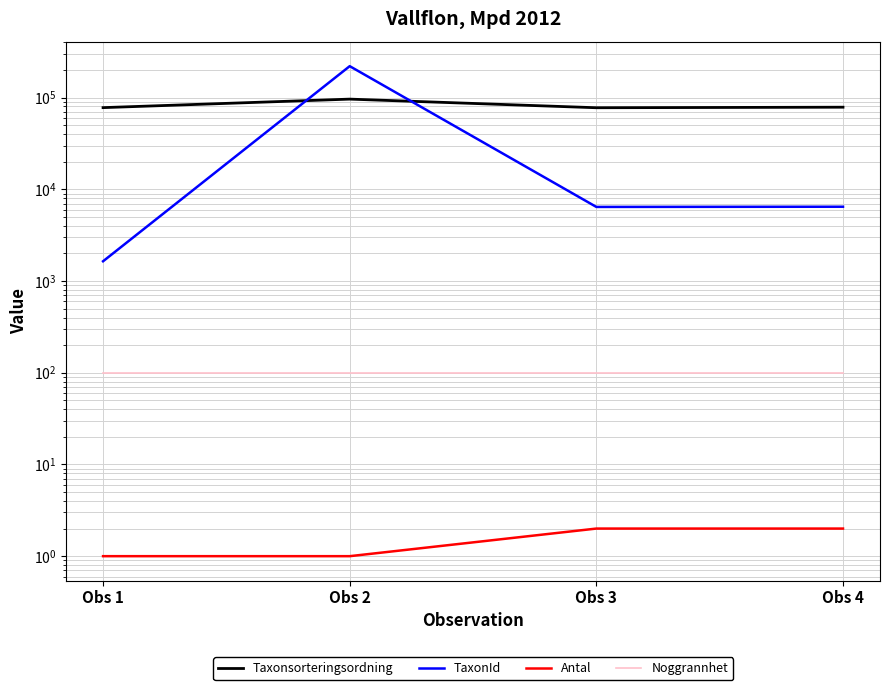

True or false: Noggrannhet has a value of 65 at Obs 1.

False